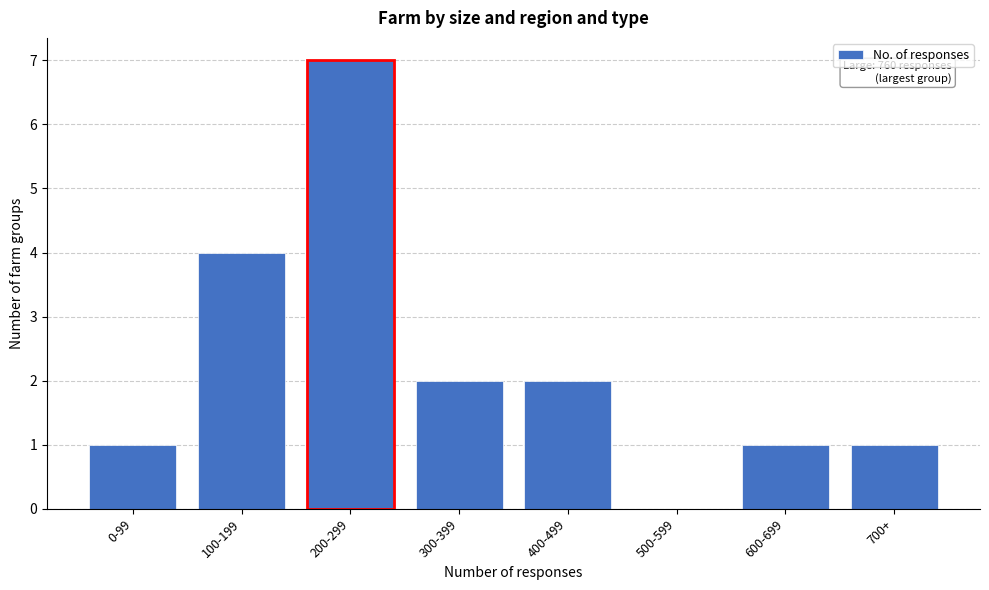

Reading left to right, extract all data points from this chart.

0-99=1	100-199=4	200-299=7	300-399=2	400-499=2	500-599=0	600-699=1	700+=1